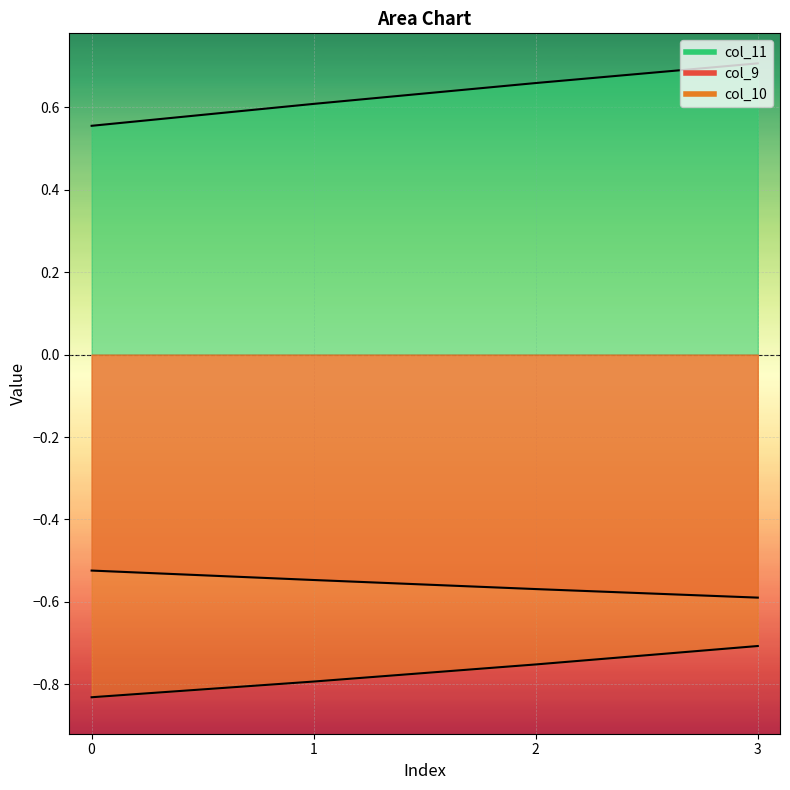

What is the difference between the maximum and minimum values in the col_9 series?

0.1